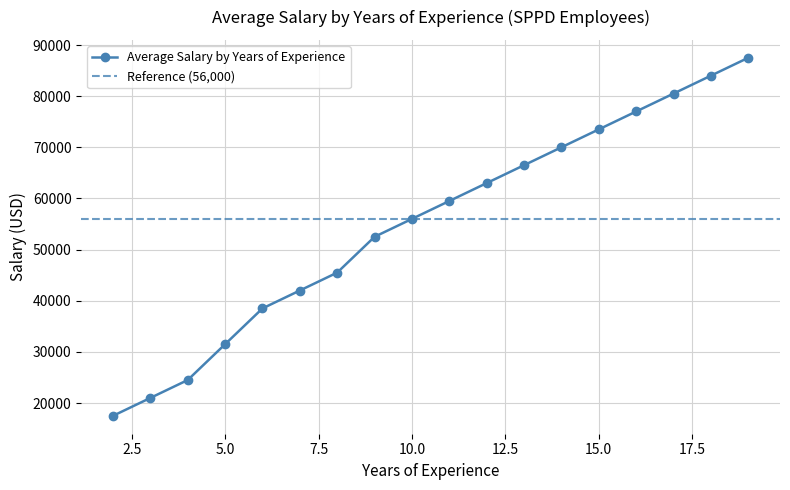

Which has a higher value, 7 or 3?

7